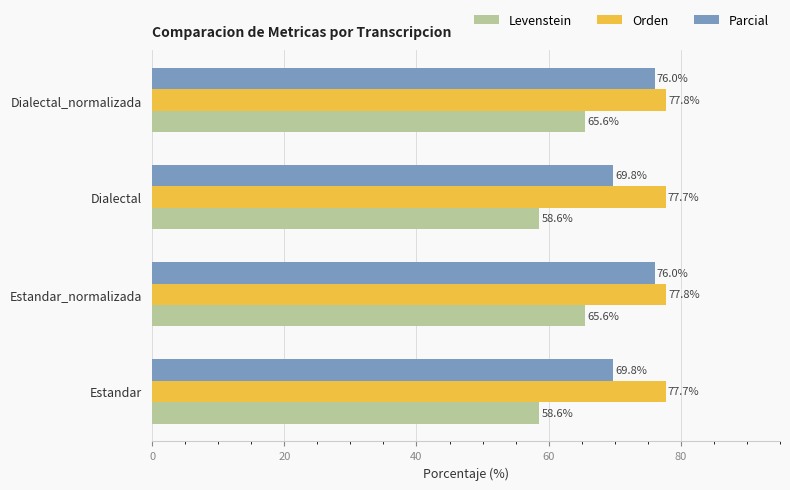

What is the sum of the Orden values at Estandar and Estandar_normalizada?

155.5